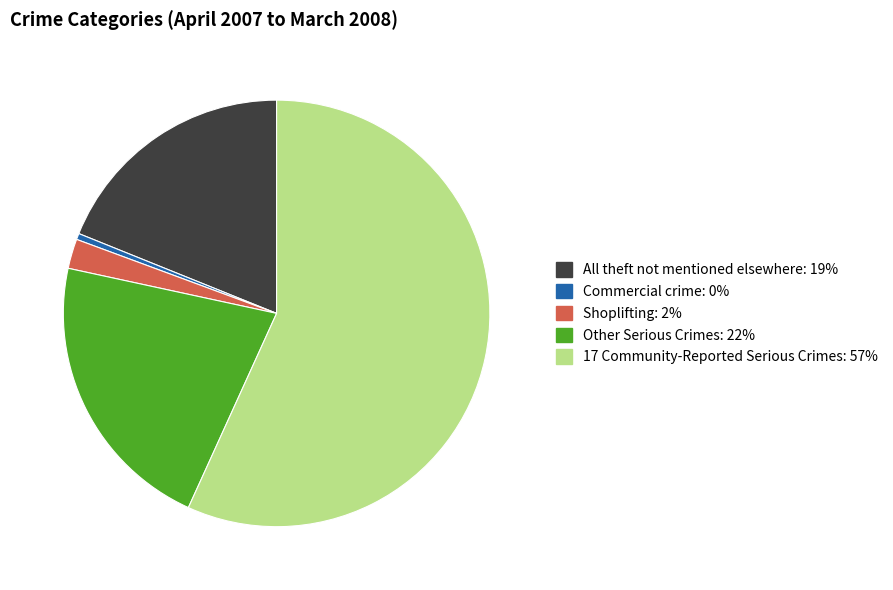

Which category has the biggest portion of the pie?

17 Community-Reported Serious Crimes